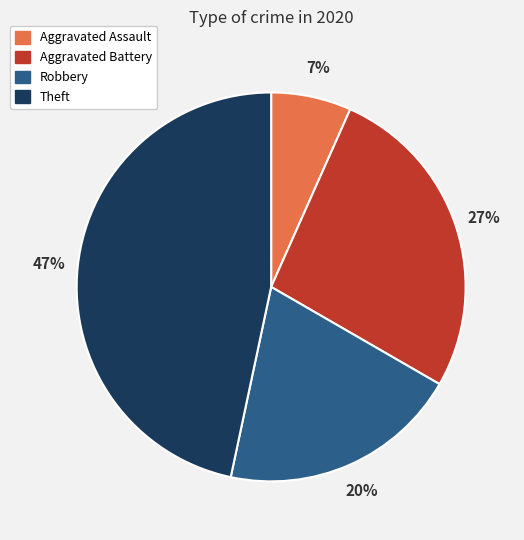

To the nearest percent, what is the difference between the largest and smallest slice percentages?

40%